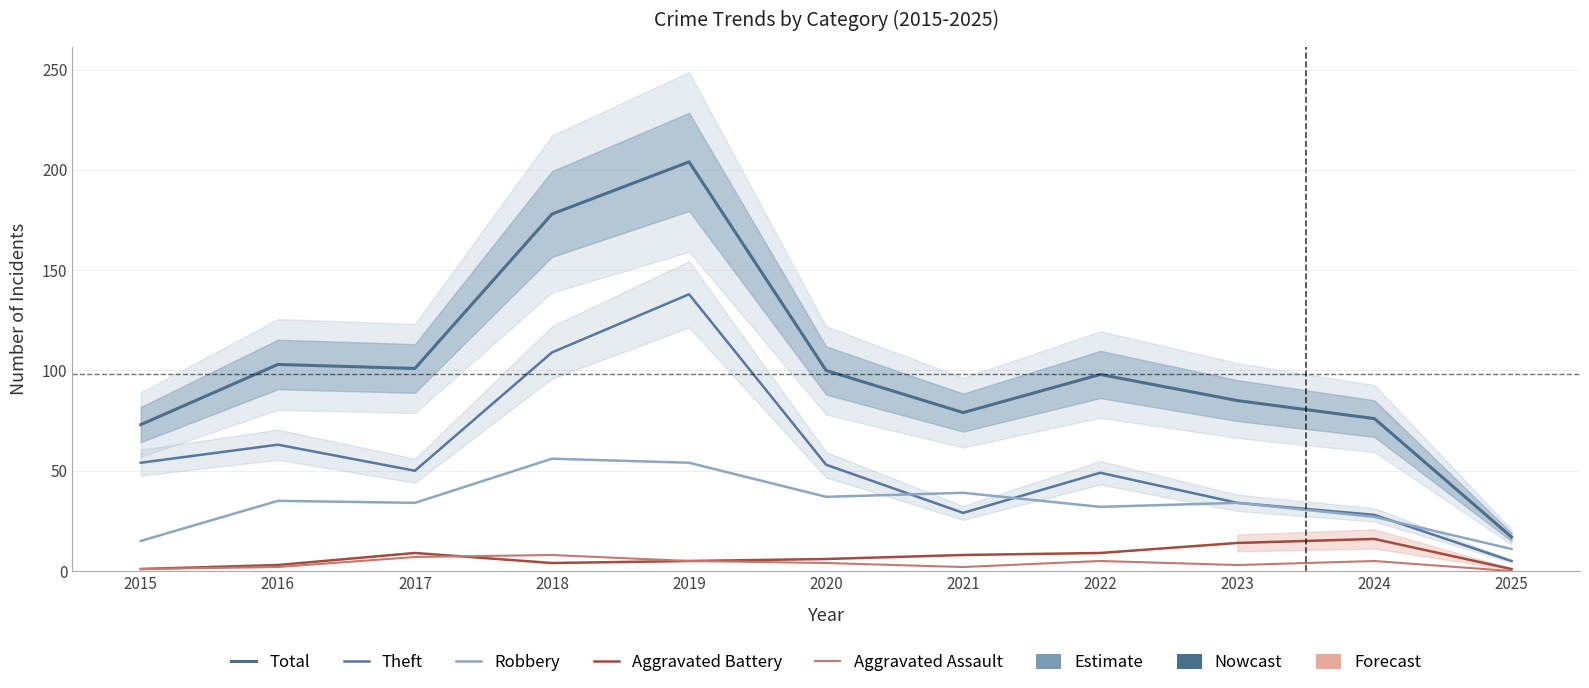

What is the sum of all Theft values?

612